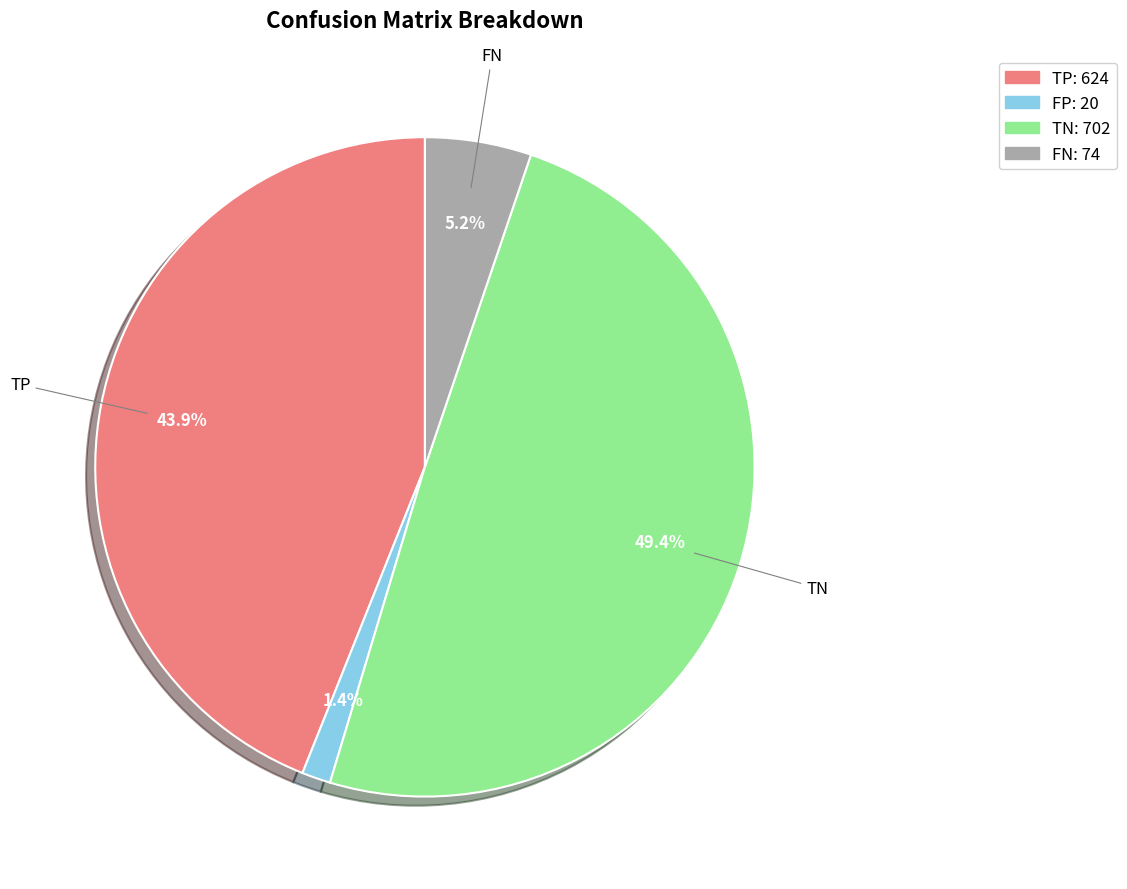

Between TP and TN, which is larger?

TN